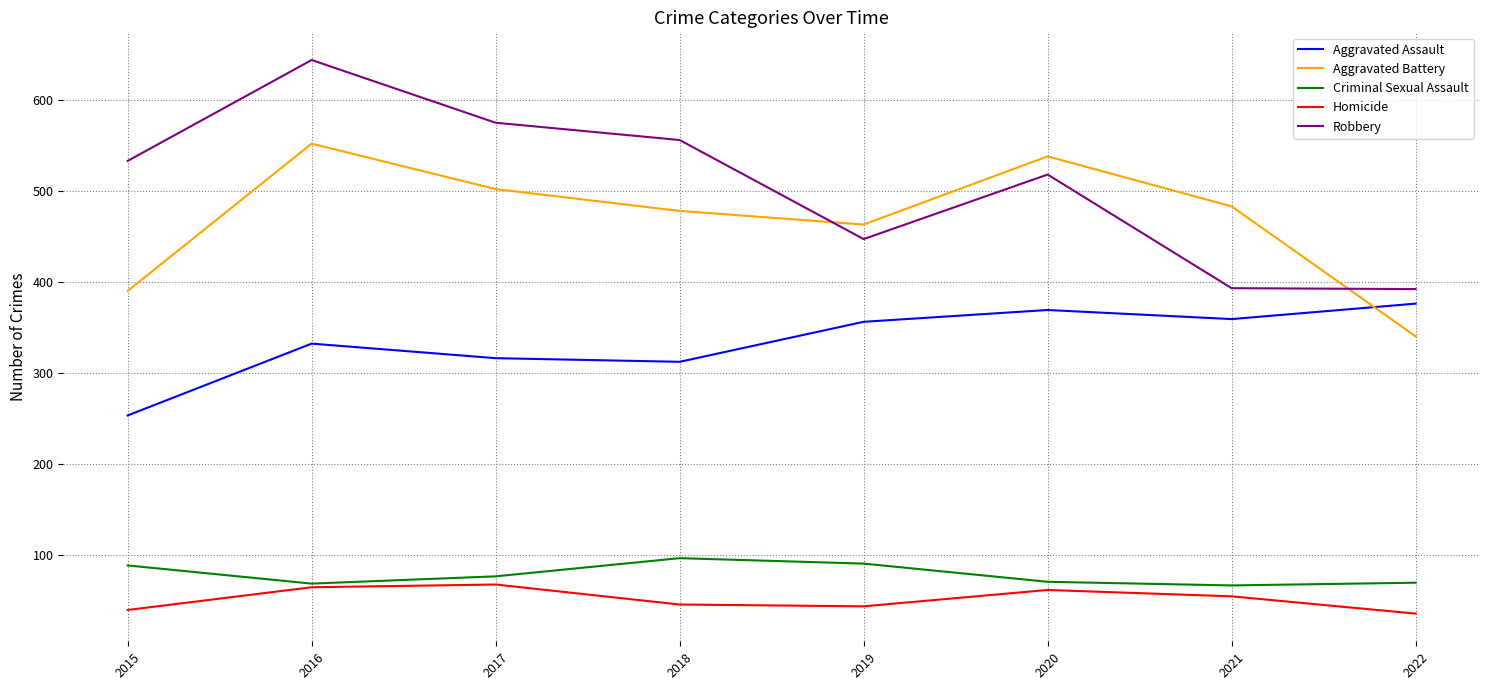

True or false: Aggravated Battery and Homicide intersect in this chart.

False